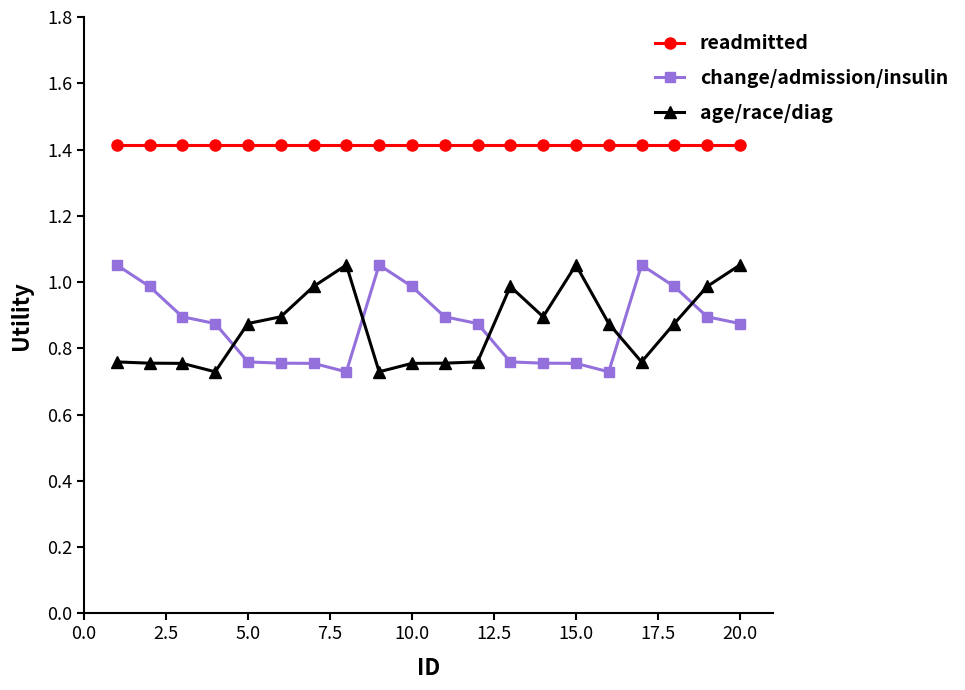

What is the minimum value for readmitted?

1.4